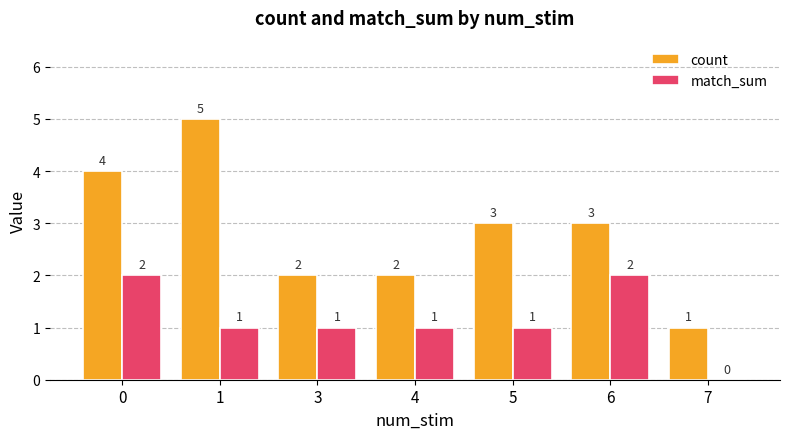

Reading right to left, transcribe all the data shown in this chart.

count: 7=1	6=3	5=3	4=2	3=2	1=5	0=4
match_sum: 7=0	6=2	5=1	4=1	3=1	1=1	0=2